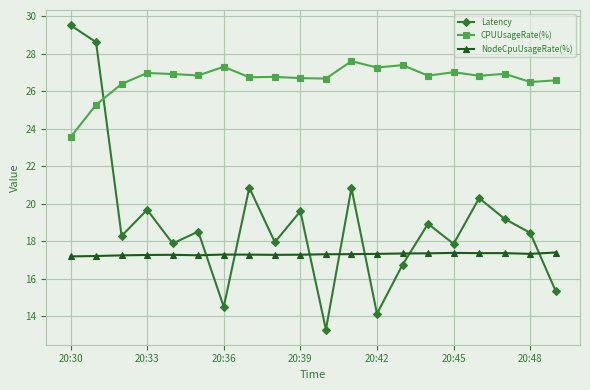

What is the greatest value displayed?

29.5